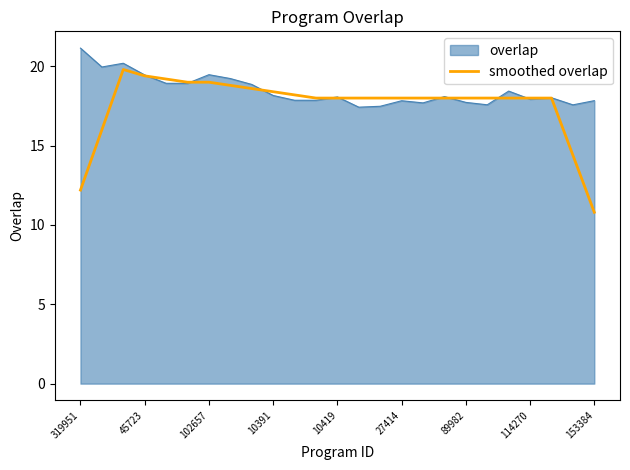

What is the maximum value for smoothed overlap?

19.8